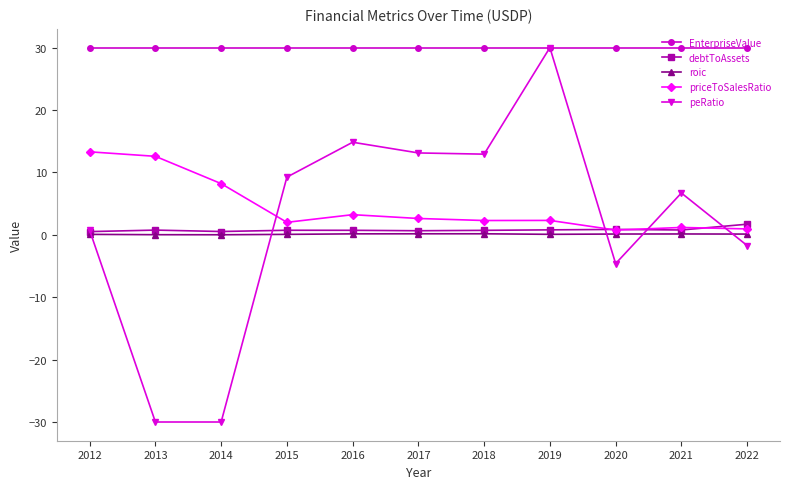

What is the highest value of the priceToSalesRatio series?

13.3